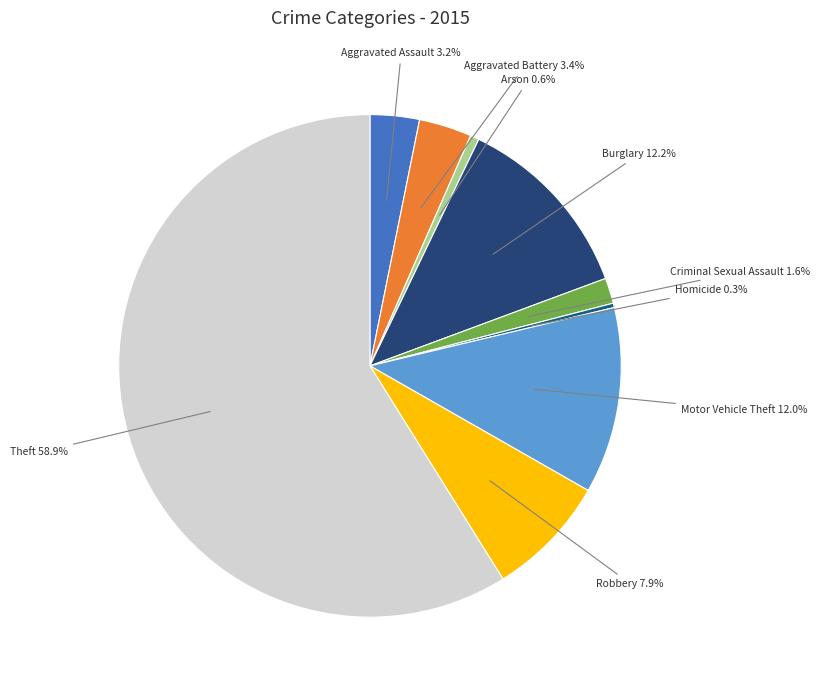

How many segments does this pie chart have?

9